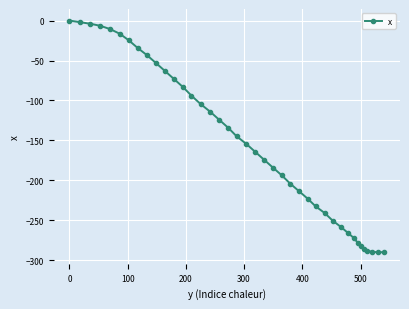

Count the number of categories in the chart.

40